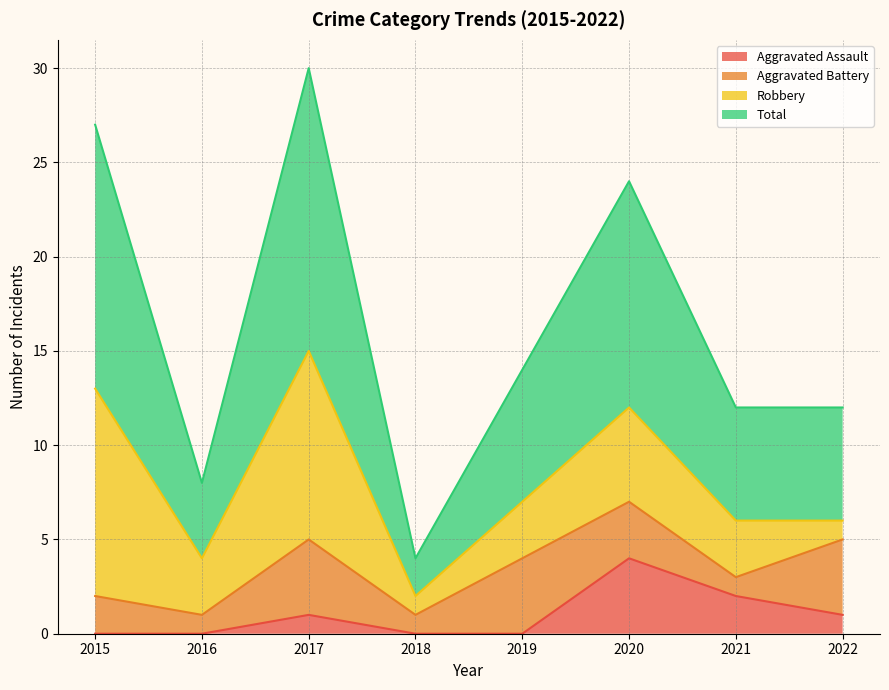

True or false: Total and Aggravated Assault intersect in this chart.

False